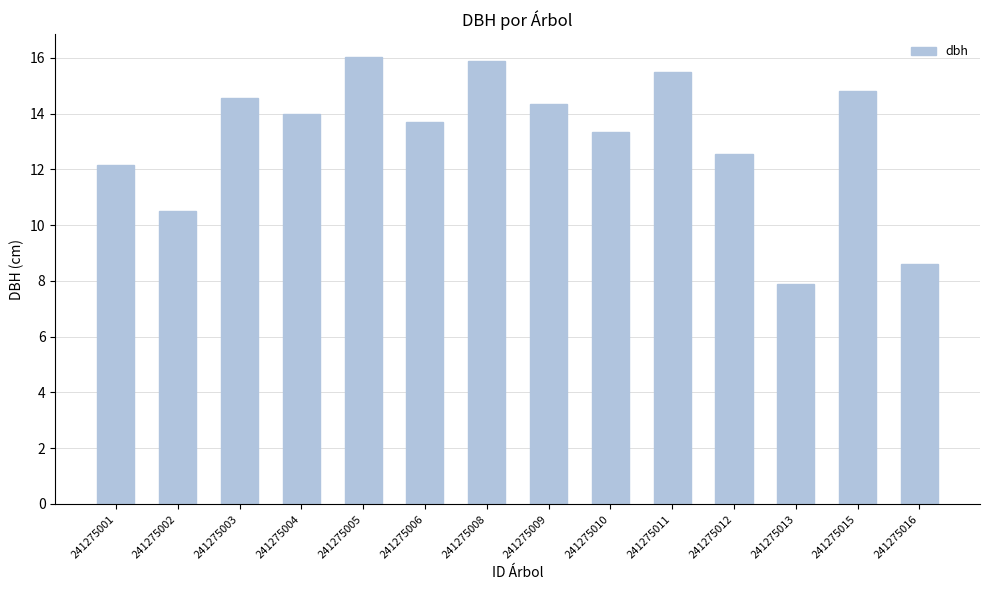

What is the value of the 10th bar from the left?

15.5